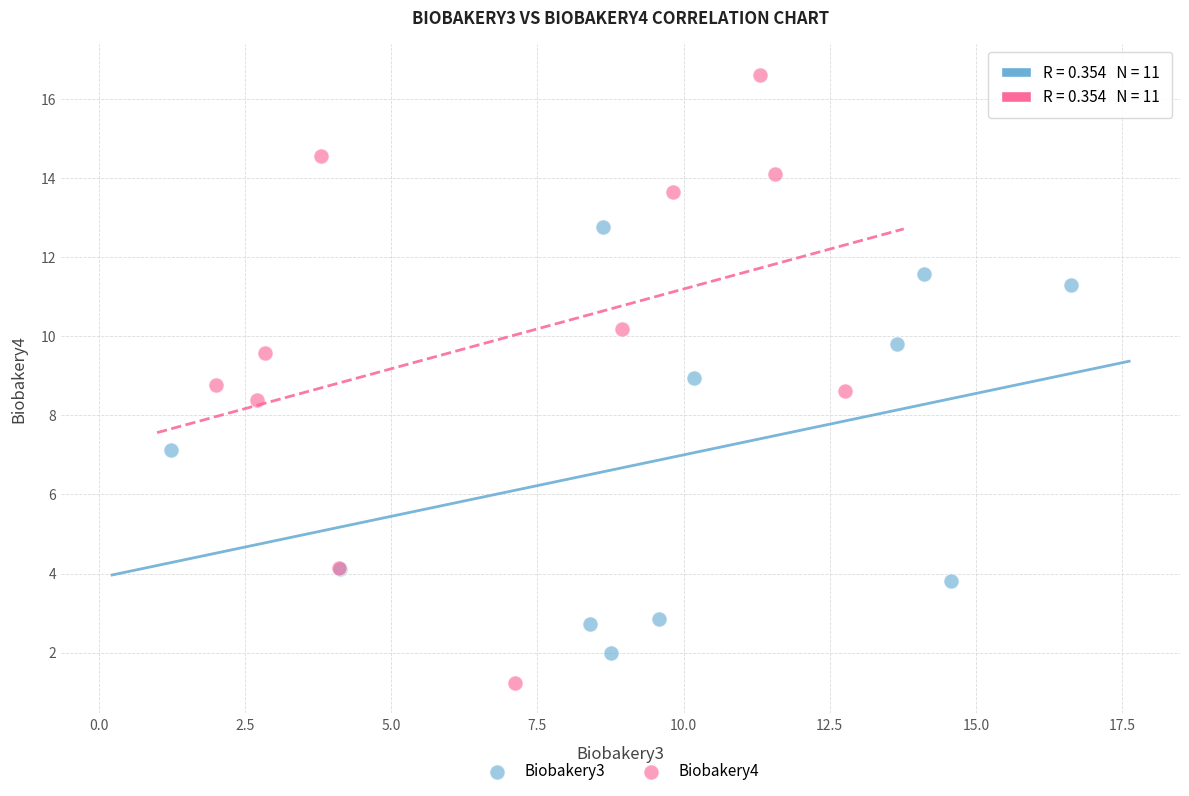

What are all the series names shown in the legend?

Biobakery3, Biobakery4